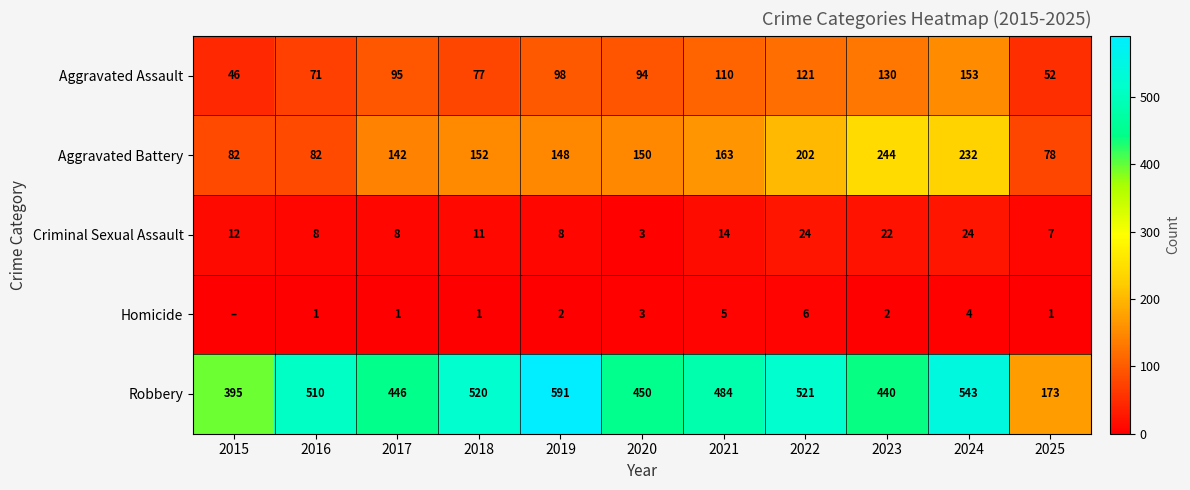

What is the average value of the Criminal Sexual Assault series?

13